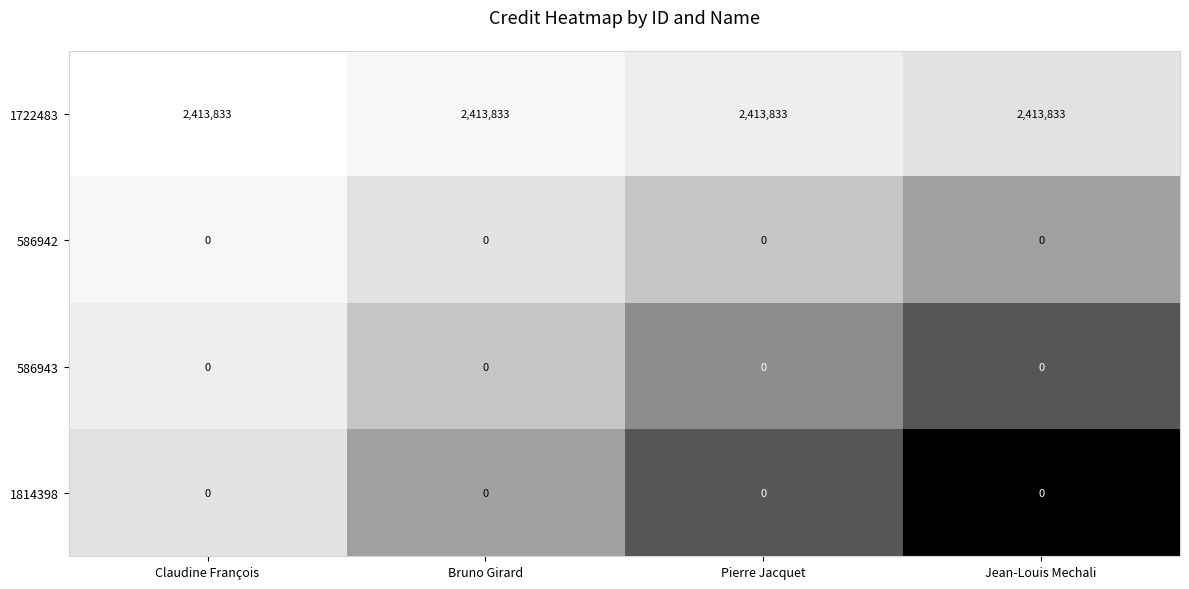

What is the sum of the 1722483 values at Jean-Louis Mechali and Pierre Jacquet?

4827666